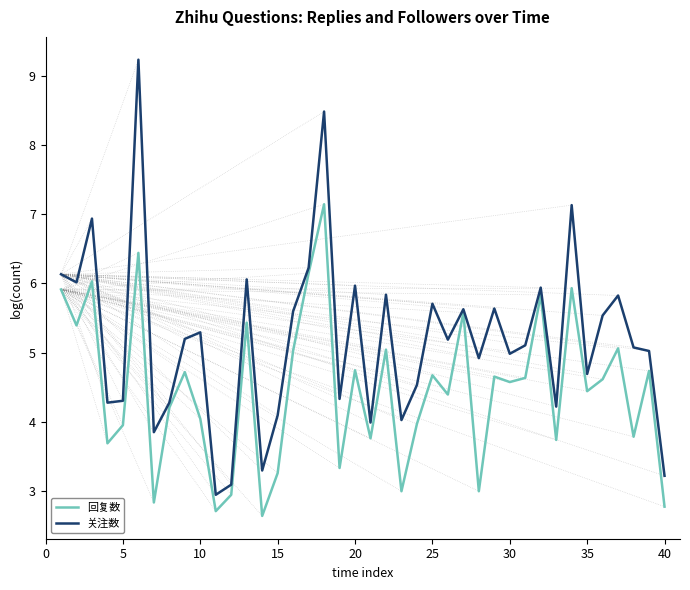

Which series has the largest total across all categories?

关注数